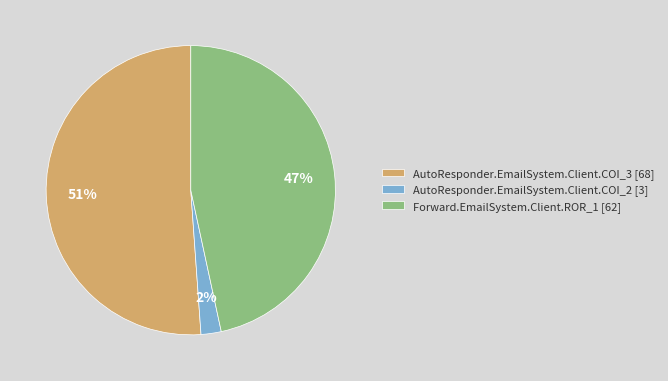

Between Forward.EmailSystem.Client.ROR_1 and AutoResponder.EmailSystem.Client.COI_2, which is larger?

Forward.EmailSystem.Client.ROR_1